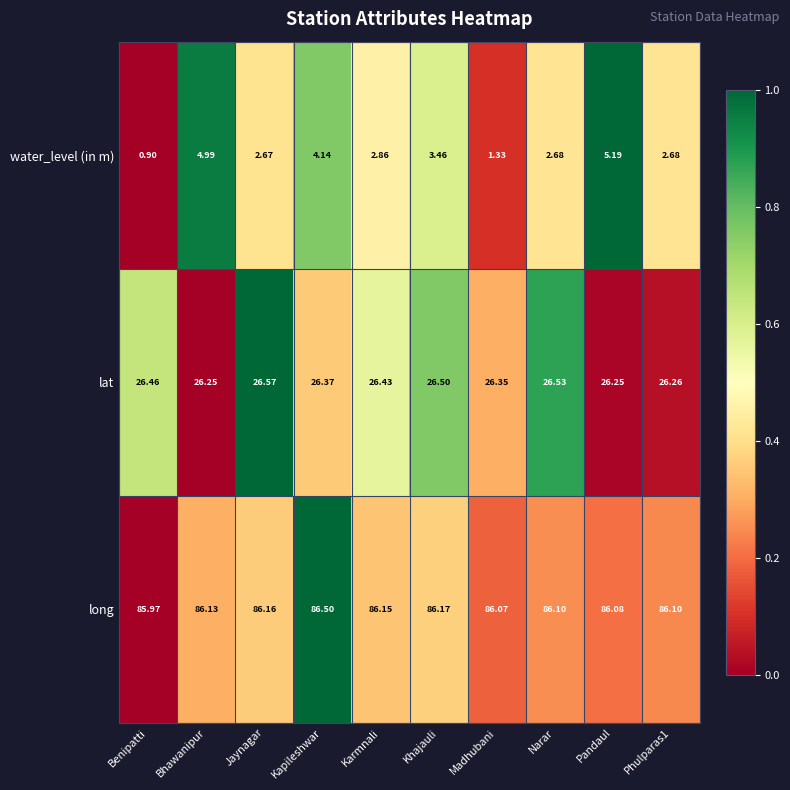

What is the total value across all series at Kapileshwar?

117.0